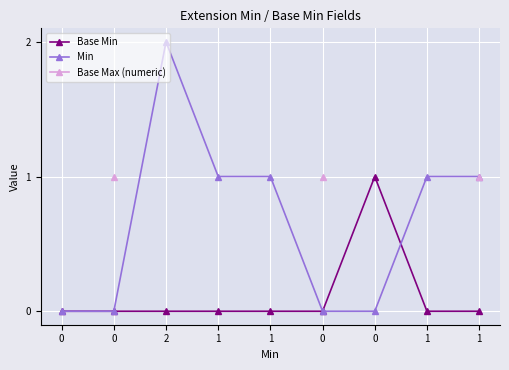

Which series has the largest total across all categories?

Min